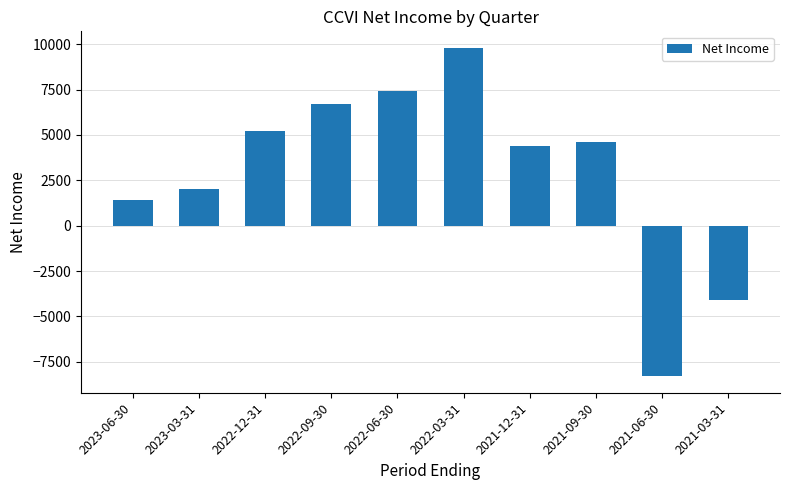

The value at 2021-03-31 is -4100. True or false?

True